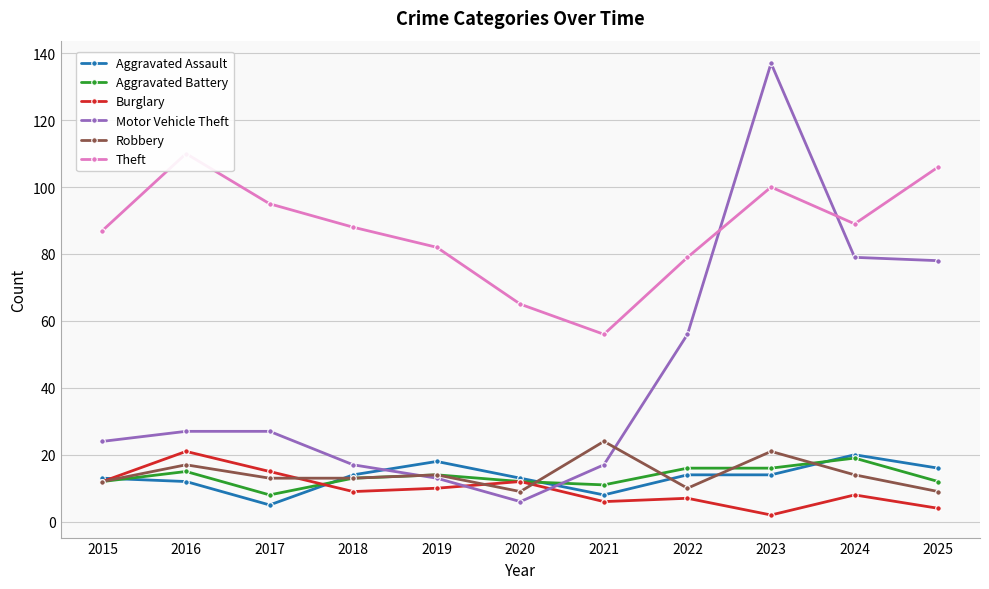

How many intersections are there between Aggravated Battery and Robbery?

4